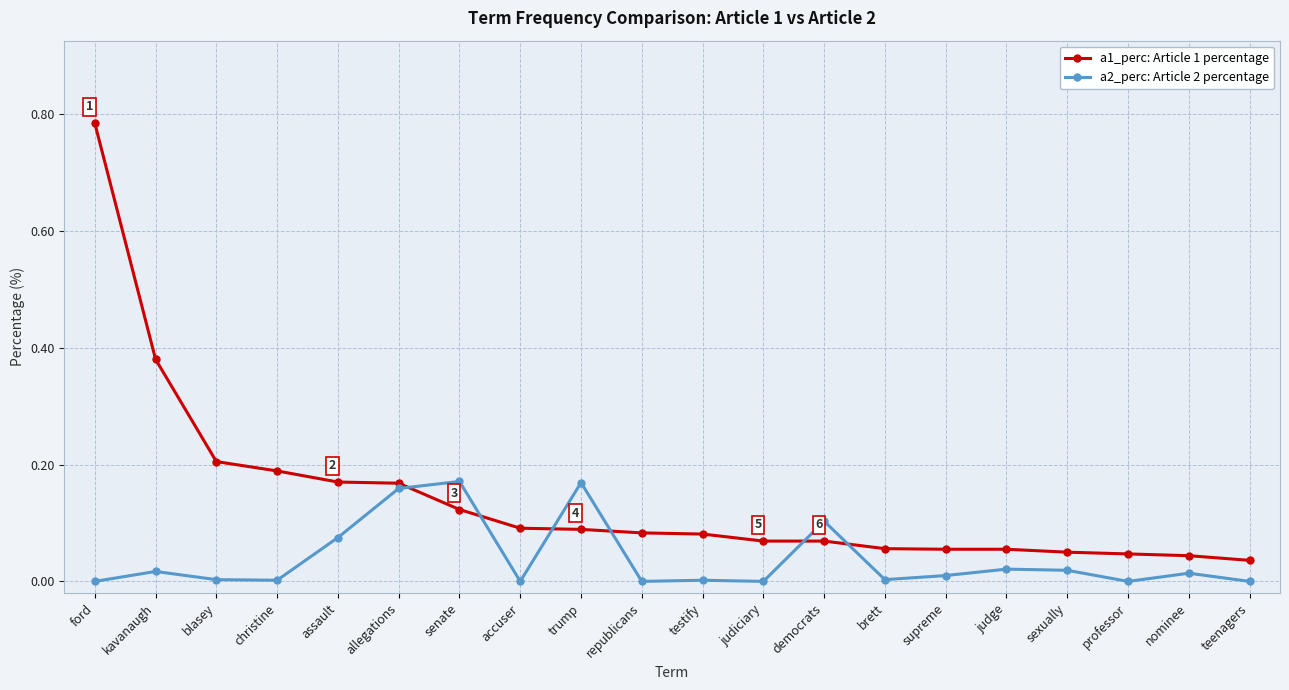

True or false: a2_perc: Article 2 percentage has a value of 0.0 at sexually.

True